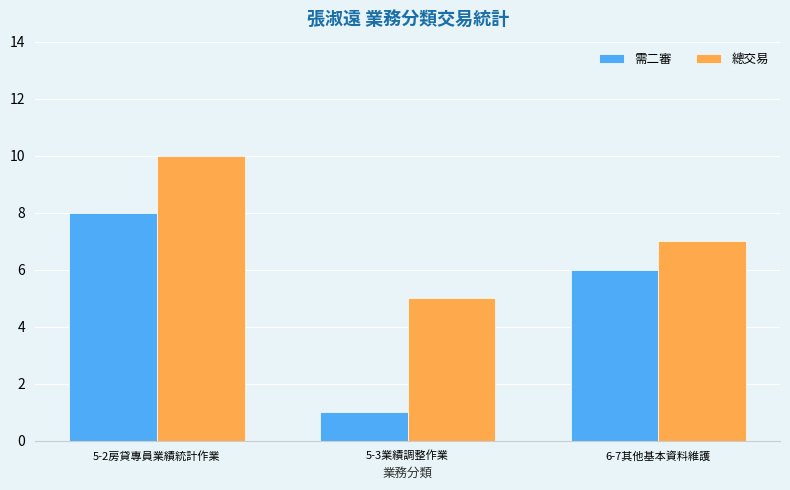

How many 總交易 values are between 5 and 10?

3